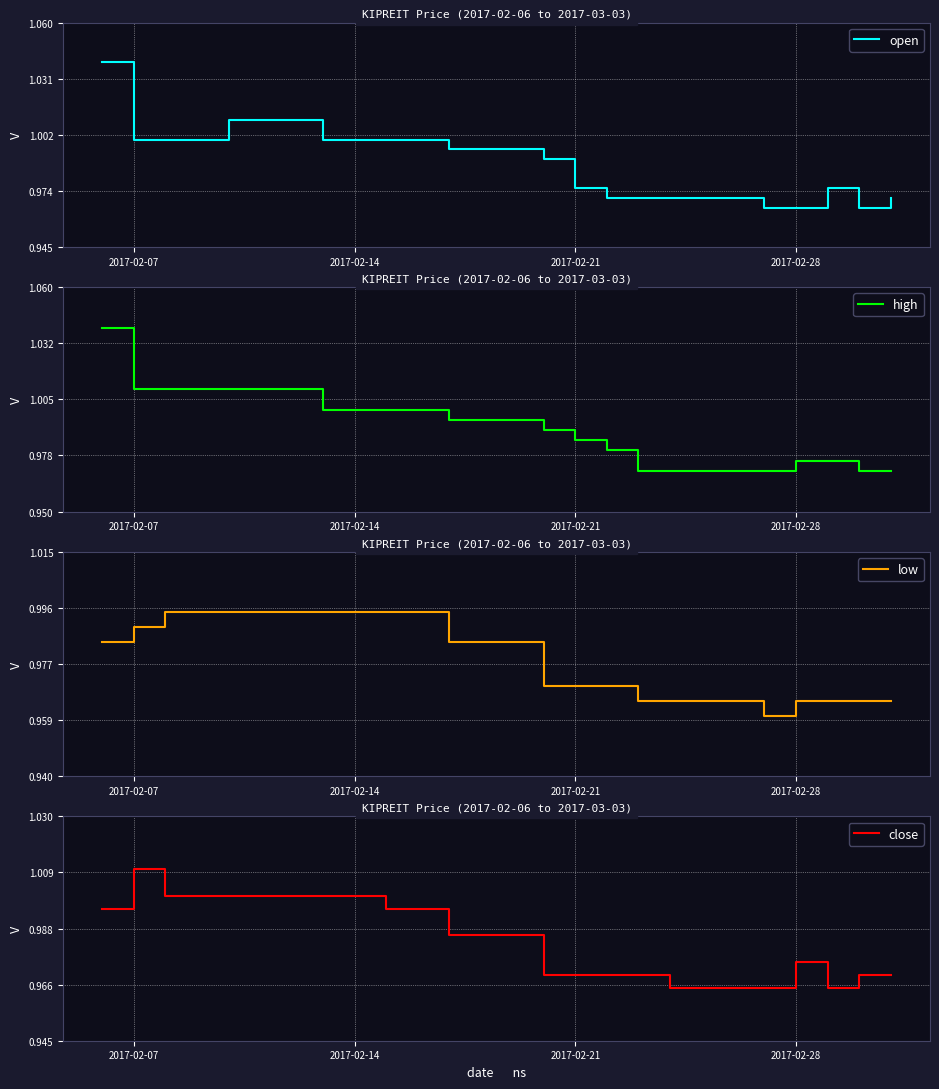

The value of high at 2017-02-14 is 1.0. True or false?

True